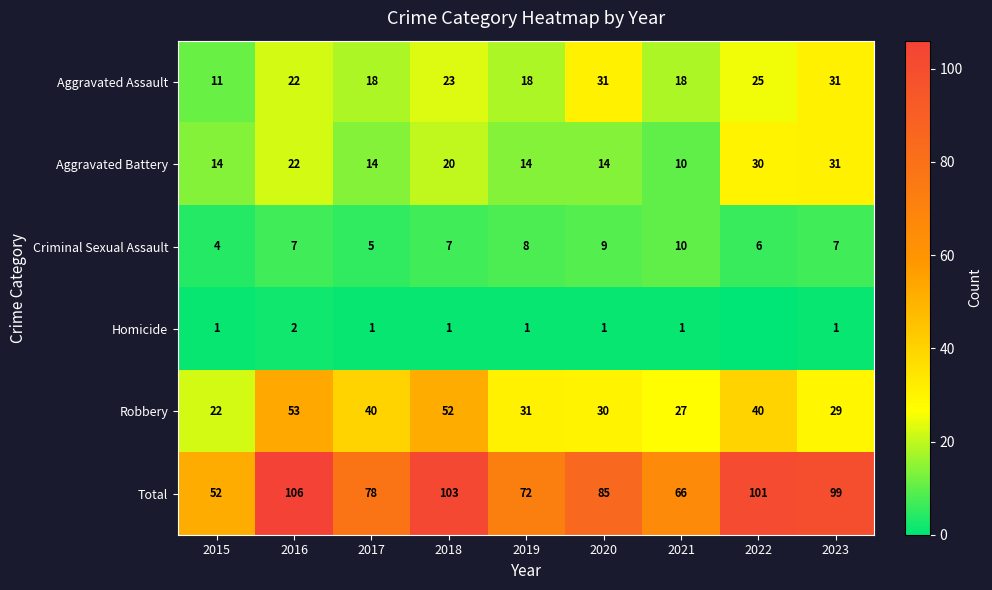

What is the highest value of the Homicide series?

2